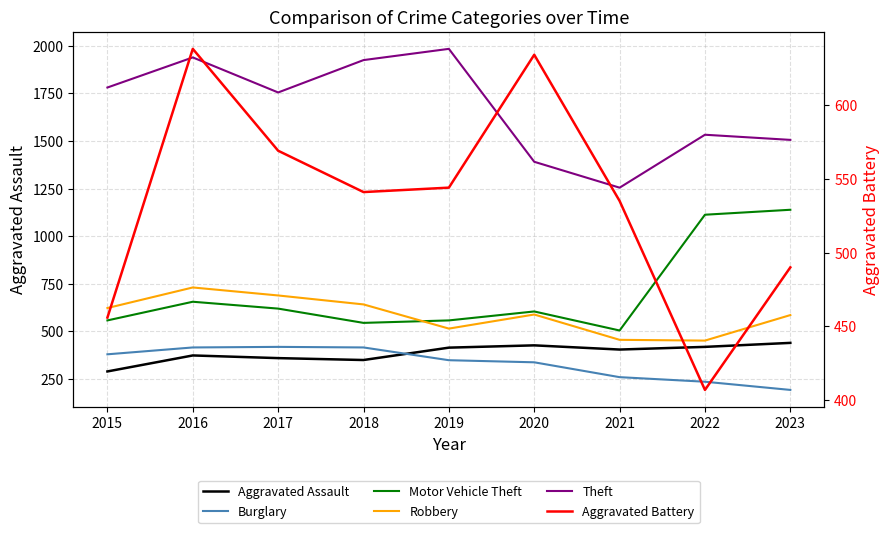

What is the smallest value displayed?

193